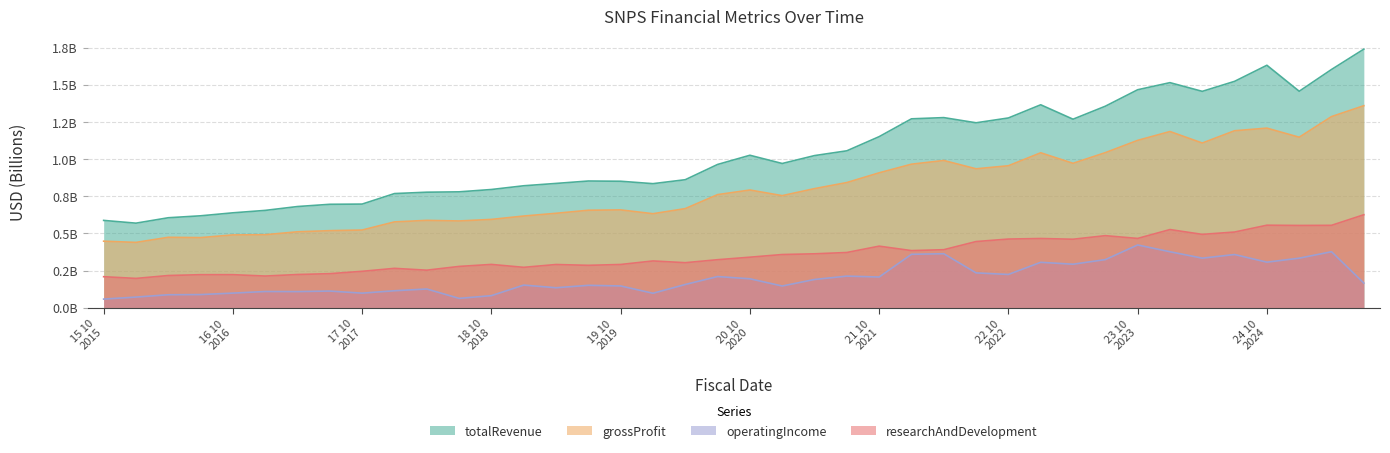

What position from the right is 2025-04-30?

2